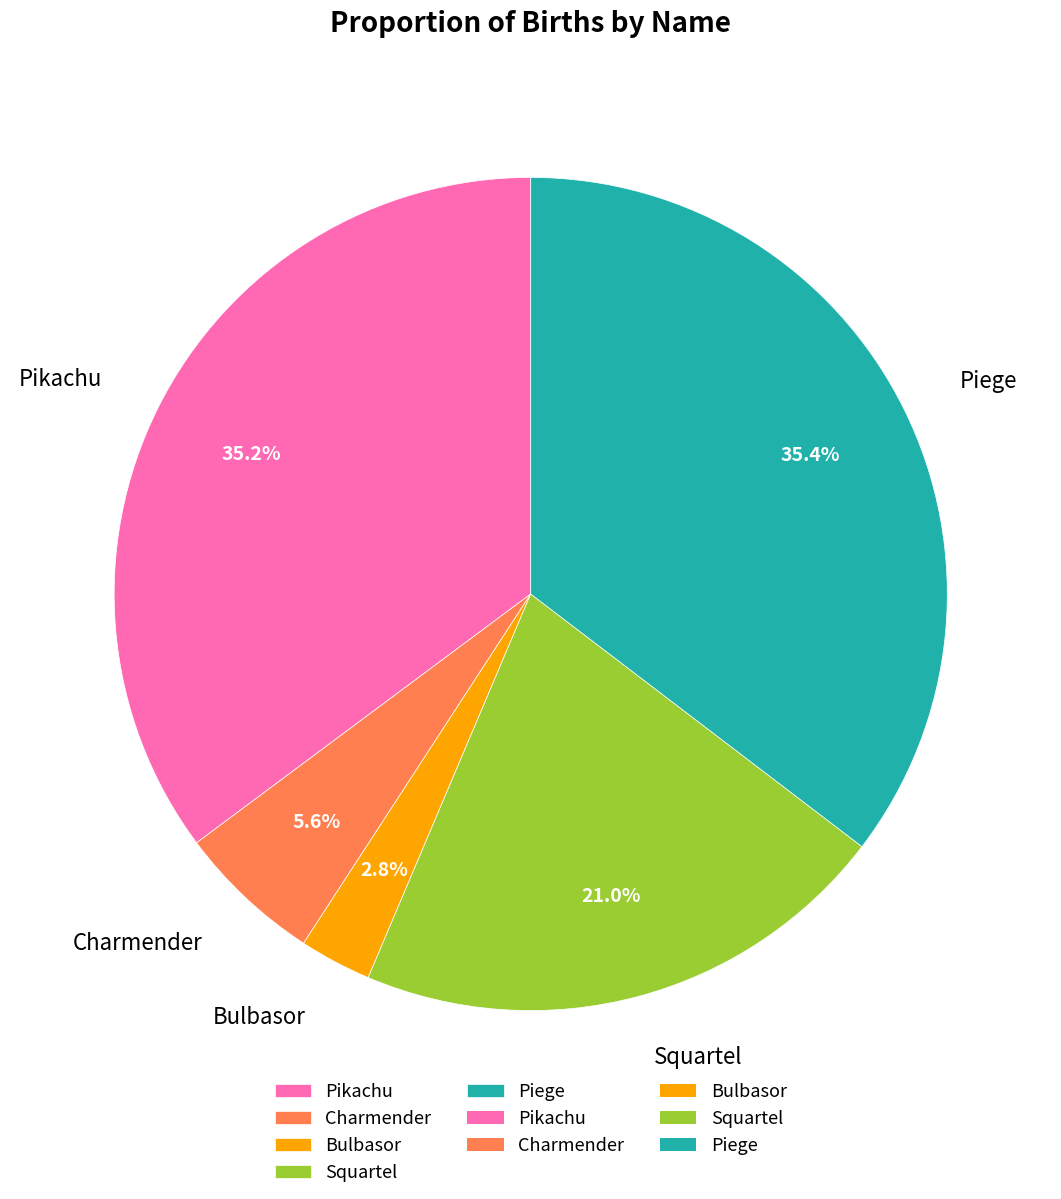

Between Piege and Bulbasor, which is larger?

Piege